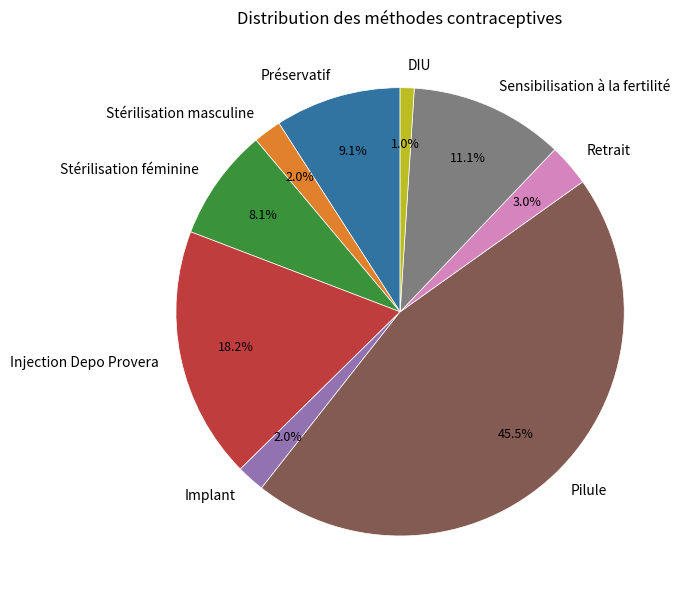

How many segments does this pie chart have?

9